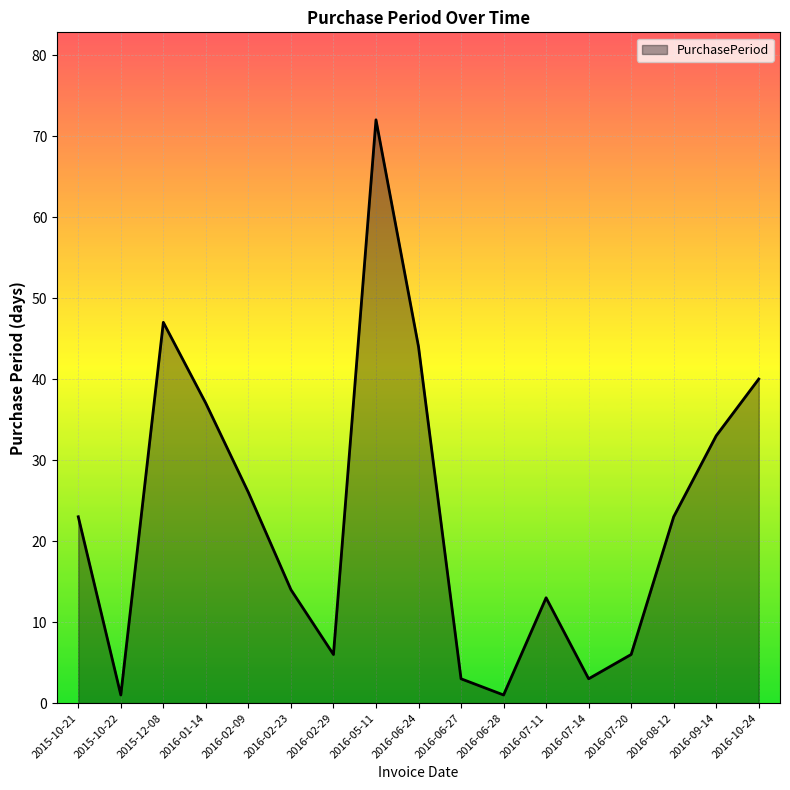

What is the greatest value displayed?

72